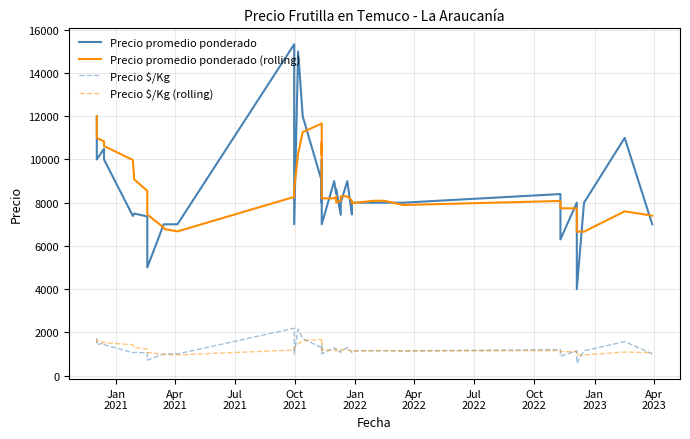

What is the difference between the maximum and minimum values in the Precio promedio ponderado (rolling) series?

5340.0